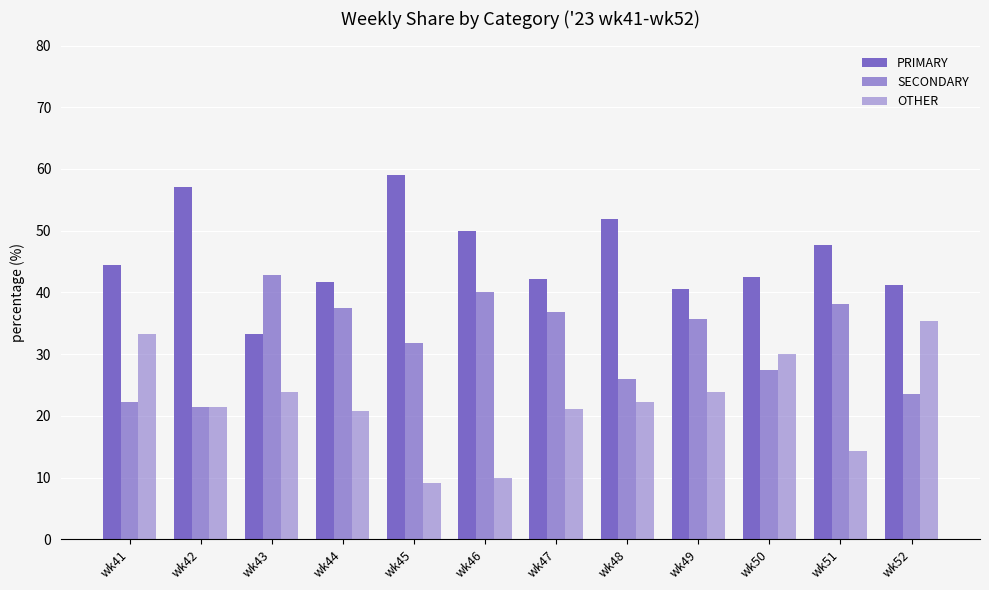

At how many categories does at least one series exceed 20?

12